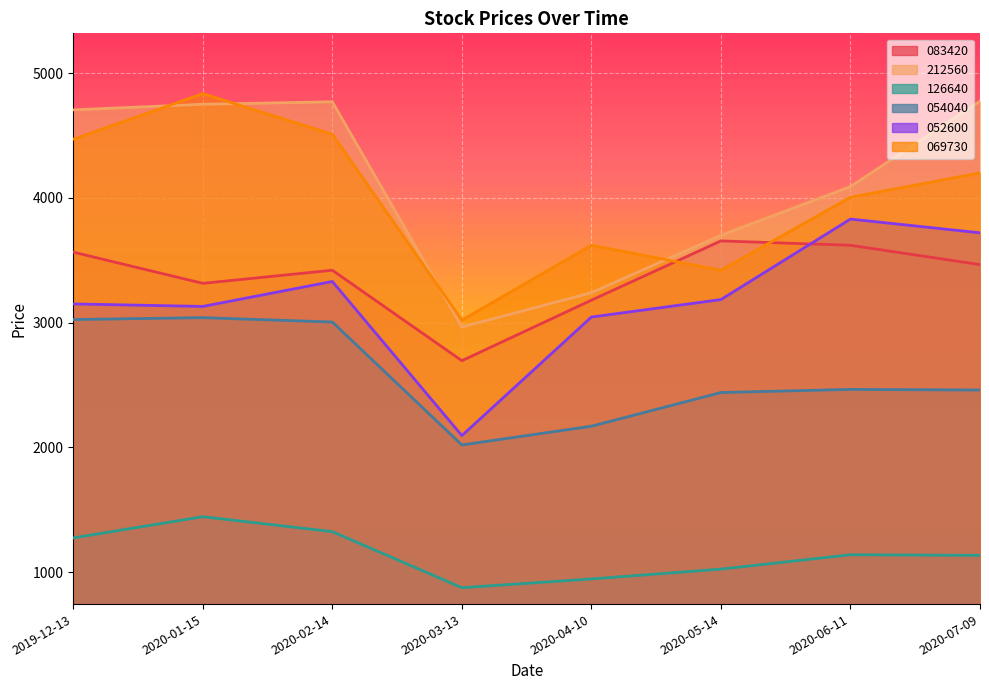

Read the 052600 value at 2020-06-11, to the nearest 100.

3800